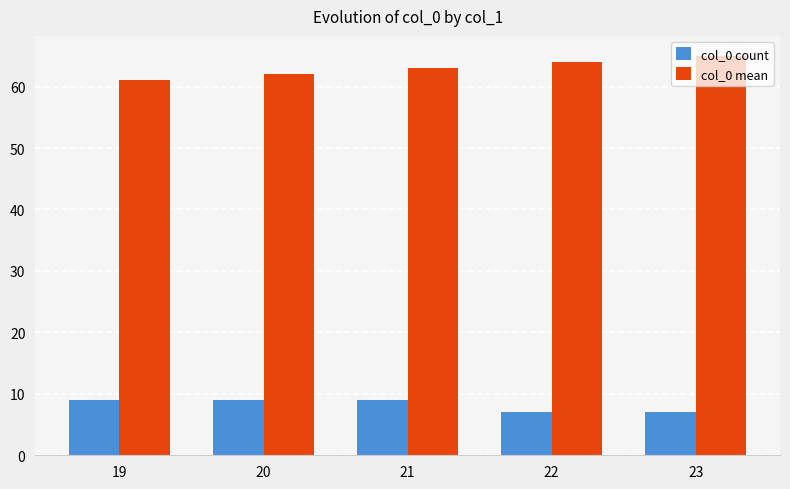

Reading right to left, transcribe all the data shown in this chart.

col_0 count: 7	7	9	9	9
col_0 mean: 65	64	63	62	61